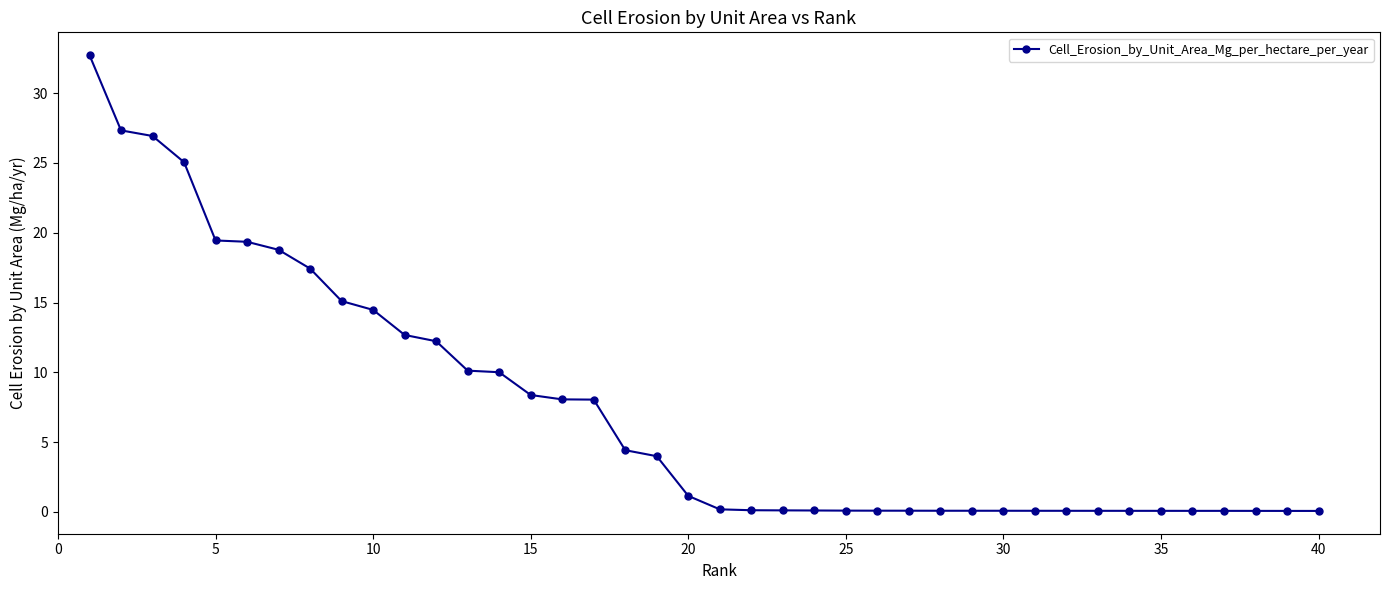

What is the difference between the maximum and minimum values?

32.7